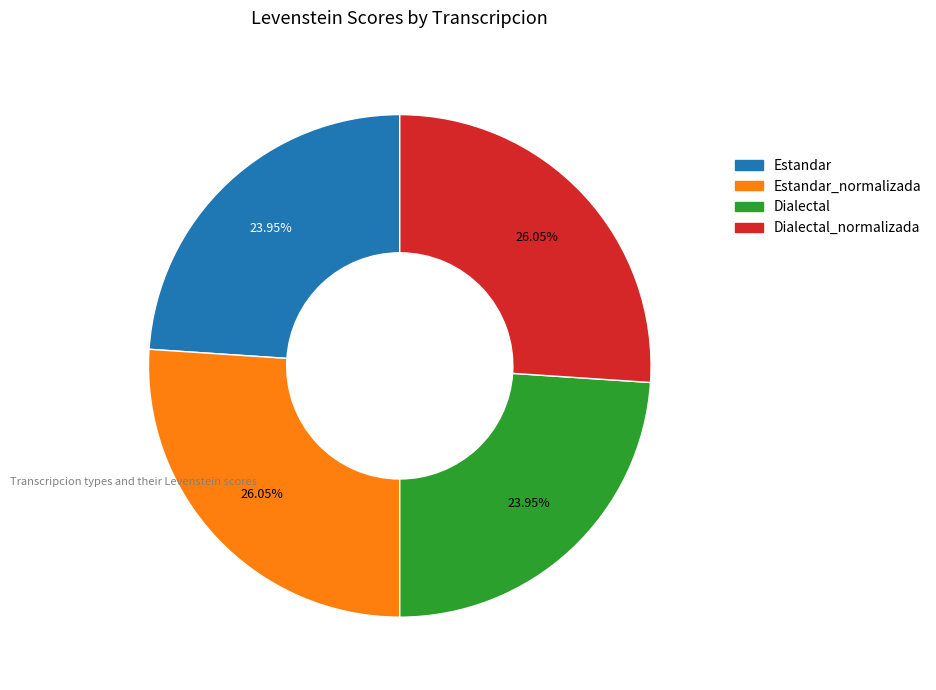

Is there any slice that represents more than half of the pie?

No